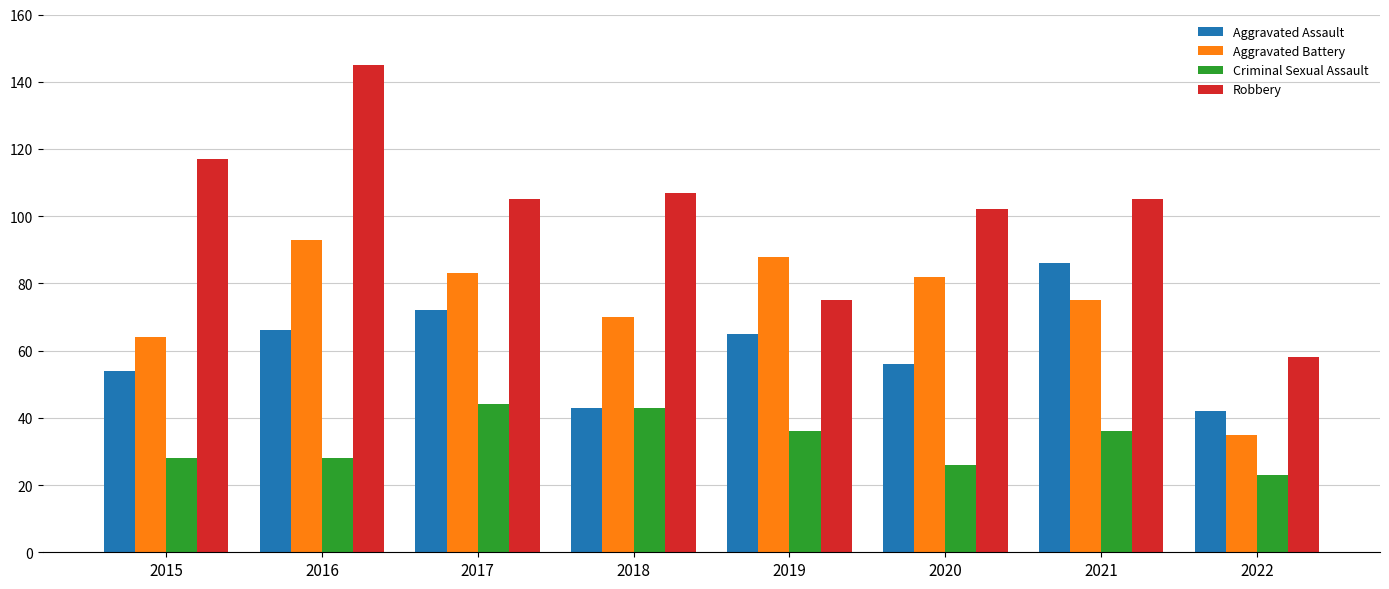

List the series in order of their peak value, highest first.

Robbery, Aggravated Battery, Aggravated Assault, Criminal Sexual Assault